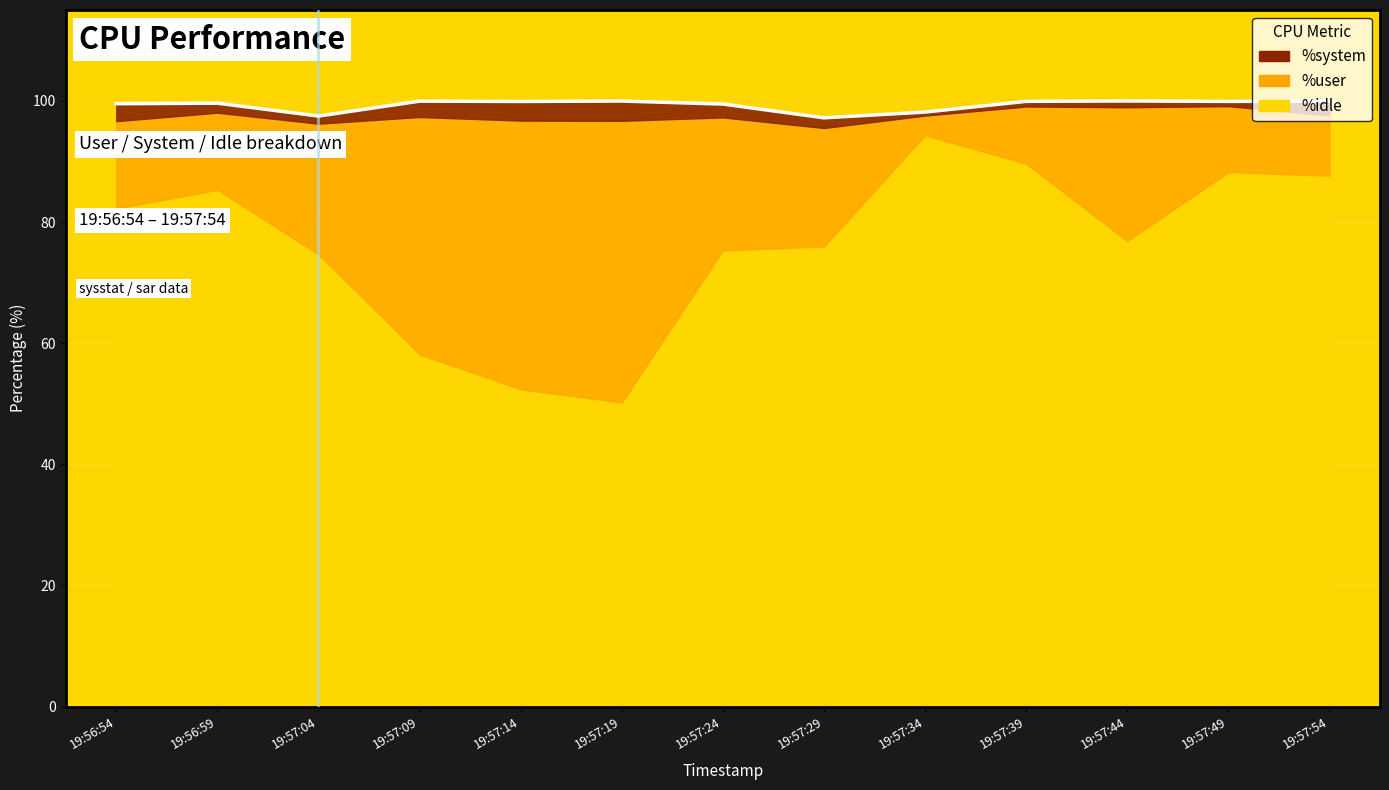

In %user, how many points are lower than both neighbors (excluding endpoints)?

2